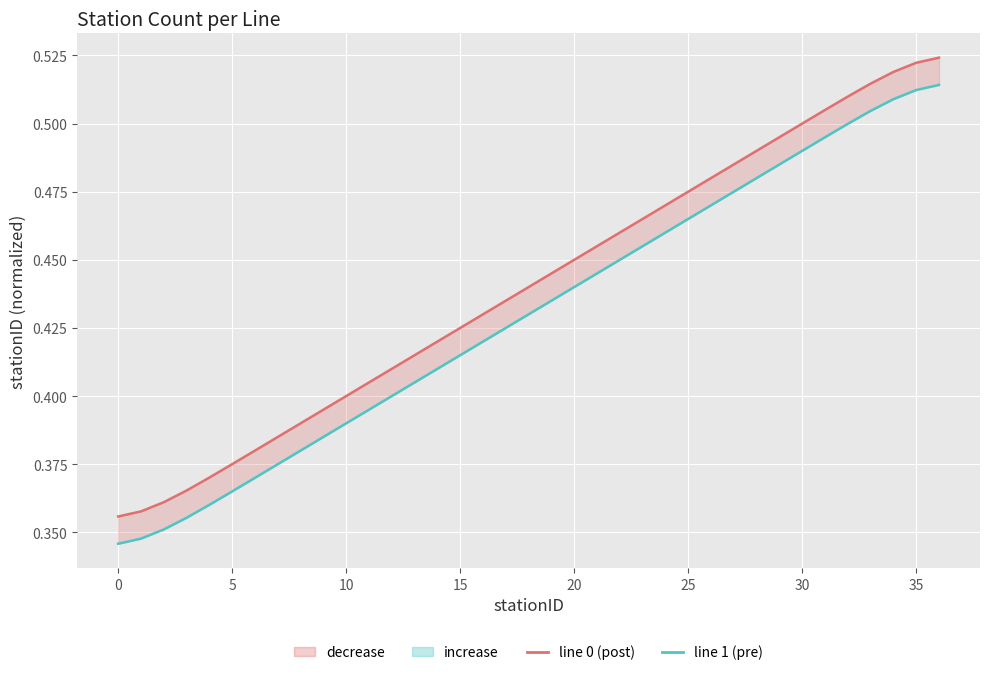

Reading right to left, extract all data points from this chart.

line 0 (post): 0.5	0.5	0.5	0.5	0.5	0.5	0.5	0.5	0.5	0.5	0.5	0.5	0.5	0.5	0.5	0.5	0.4	0.4	0.4	0.4	0.4	0.4	0.4	0.4	0.4	0.4	0.4	0.4	0.4	0.4	0.4	0.4	0.4	0.4	0.4	0.4	0.4
line 1 (pre): 0.5	0.5	0.5	0.5	0.5	0.5	0.5	0.5	0.5	0.5	0.5	0.5	0.5	0.5	0.5	0.4	0.4	0.4	0.4	0.4	0.4	0.4	0.4	0.4	0.4	0.4	0.4	0.4	0.4	0.4	0.4	0.4	0.4	0.4	0.4	0.3	0.3